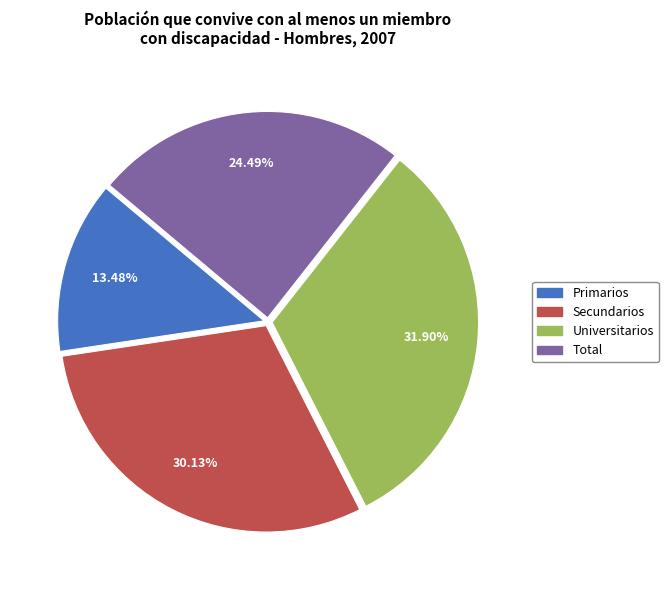

To the nearest percent, what portion does Primarios represent?

13%